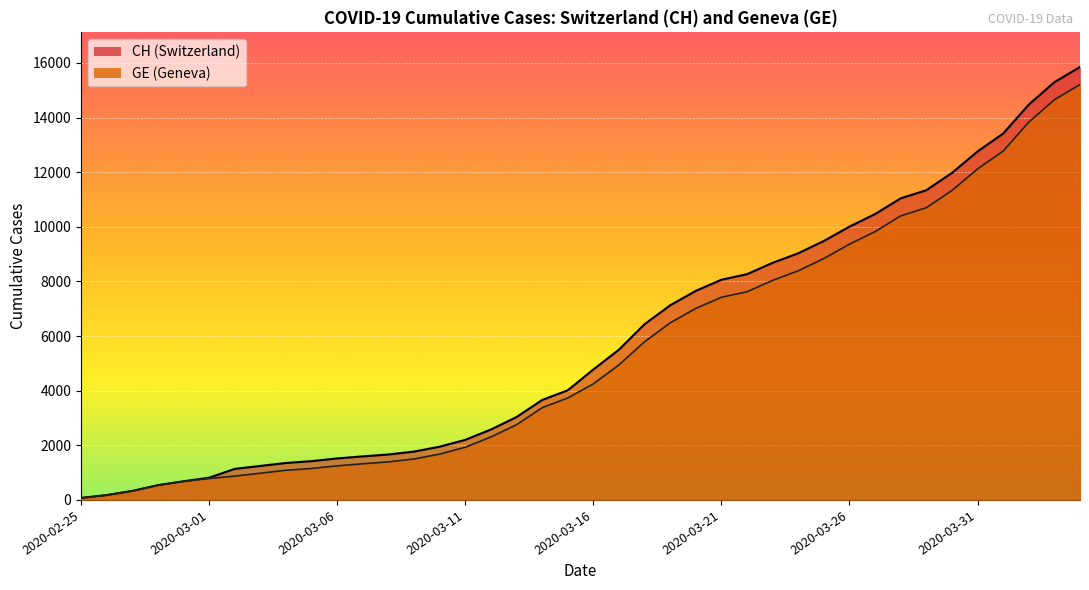

What is the total value across all series at 2020-04-03?

29946